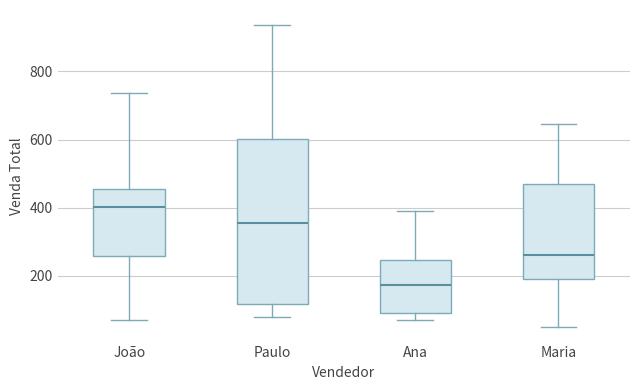

Where does the lower whisker of the box for Paulo end on the y-axis? The values are not printed on the chart, so give them approximately, as read against the axis.

80